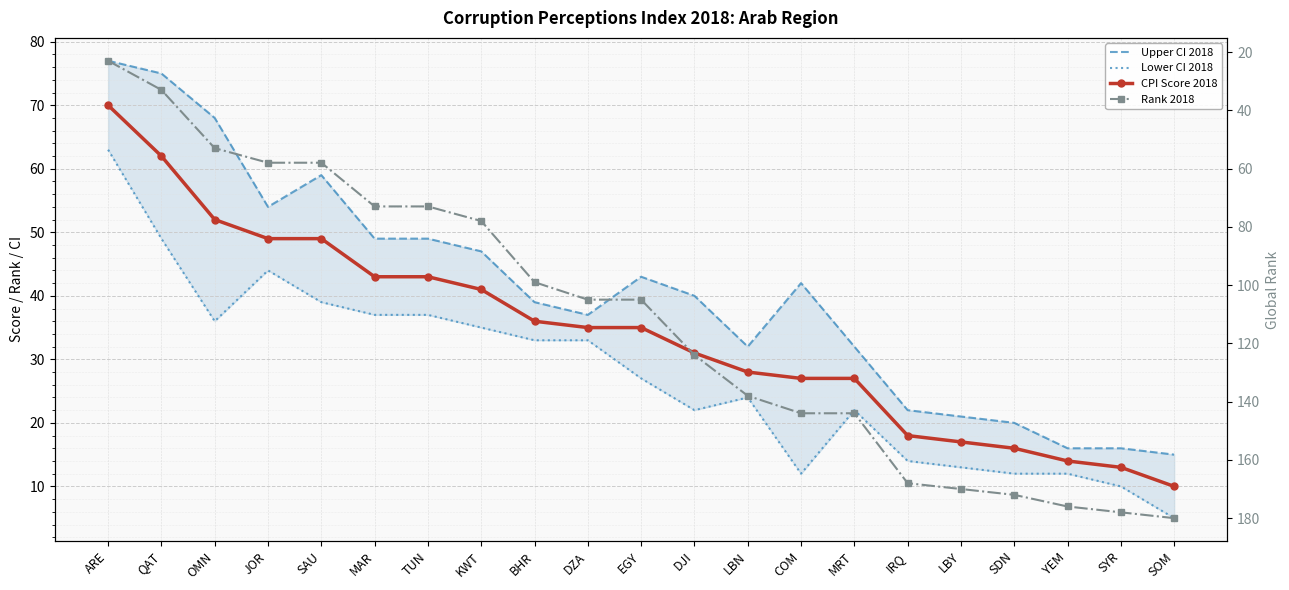

Is it true that CPI Score 2018 equals 52 at OMN?

True